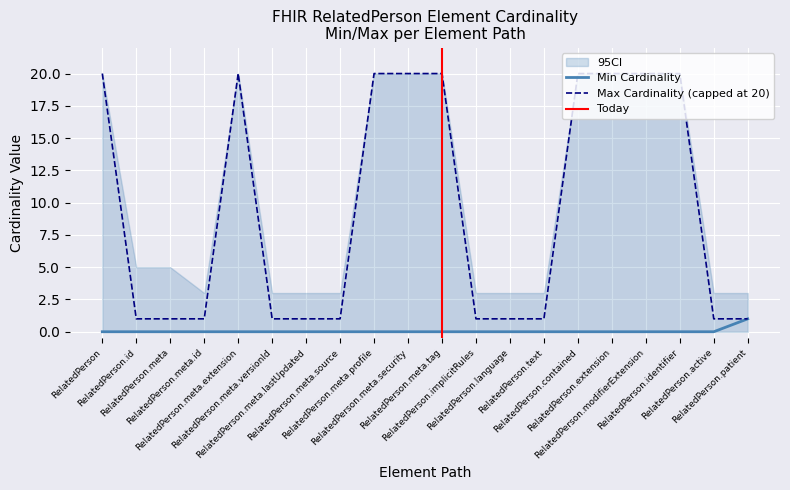

What is the label of the 4th point from the left?

RelatedPerson.meta.id